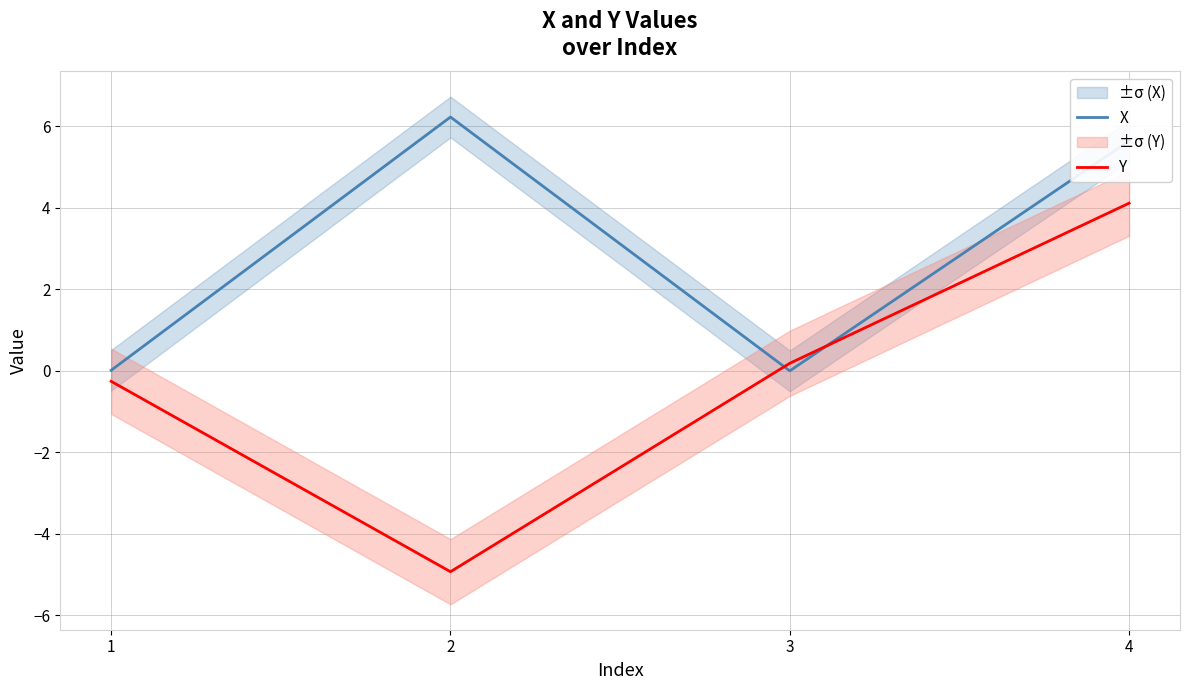

Where is Y nearest to the value 0?

3